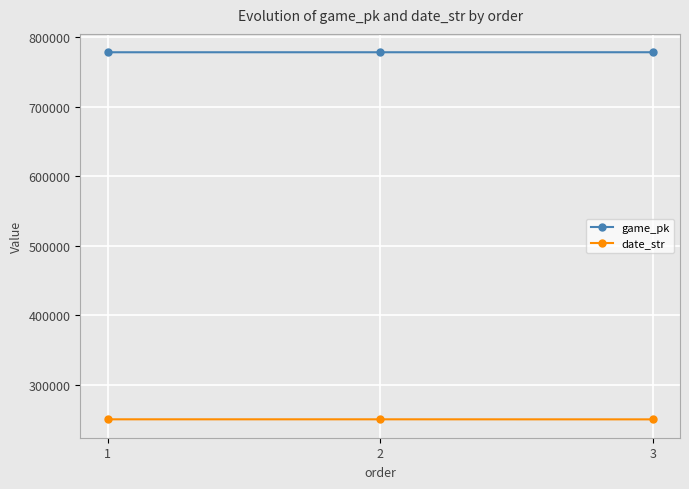

What is the minimum value shown in the chart?

250331